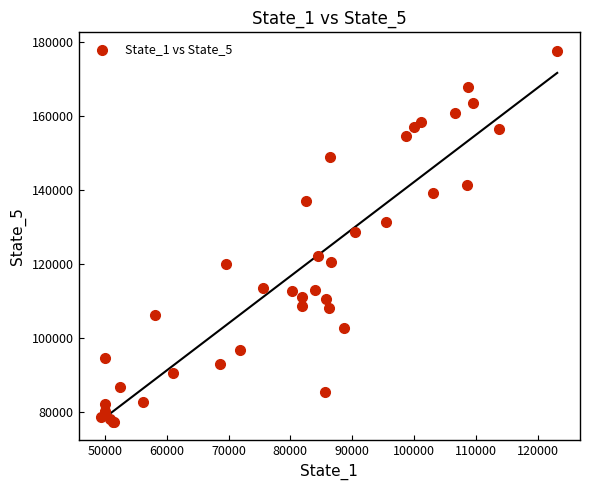

What Y value in the scatter plot is closest to 127530?

128717.4